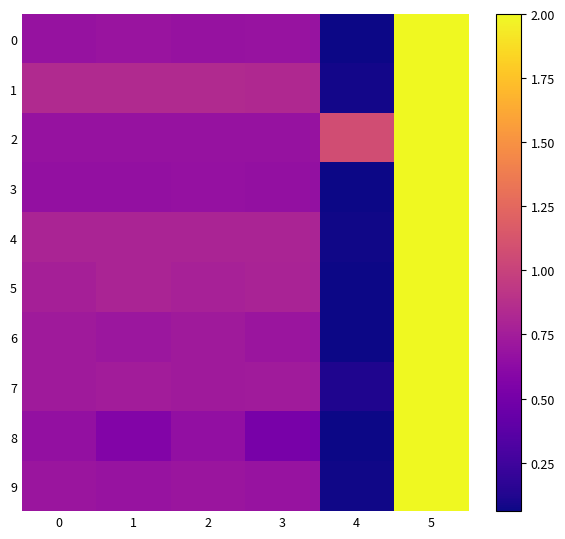

Reading left to right, what are all the values shown in this chart?

0: 0=0.7	1=0.7	2=0.7	3=0.7	4=0.1	5=2.0
1: 0=0.8	1=0.8	2=0.8	3=0.8	4=0.1	5=2.0
2: 0=0.7	1=0.7	2=0.7	3=0.7	4=1.1	5=2.0
3: 0=0.7	1=0.7	2=0.7	3=0.7	4=0.1	5=2.0
4: 0=0.8	1=0.8	2=0.8	3=0.8	4=0.1	5=2.0
5: 0=0.8	1=0.8	2=0.8	3=0.8	4=0.1	5=2.0
6: 0=0.7	1=0.7	2=0.7	3=0.7	4=0.1	5=2.0
7: 0=0.7	1=0.7	2=0.7	3=0.7	4=0.1	5=2.0
8: 0=0.7	1=0.6	2=0.7	3=0.5	4=0.1	5=2.0
9: 0=0.7	1=0.7	2=0.7	3=0.7	4=0.1	5=2.0